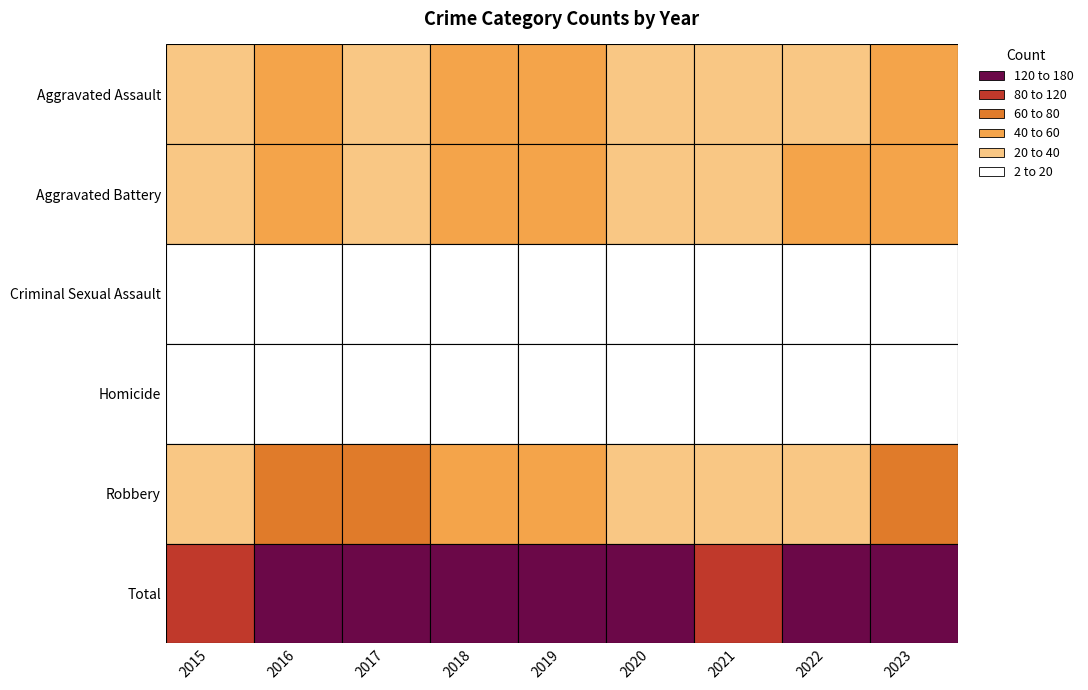

At how many categories does at least one series exceed 173?

2